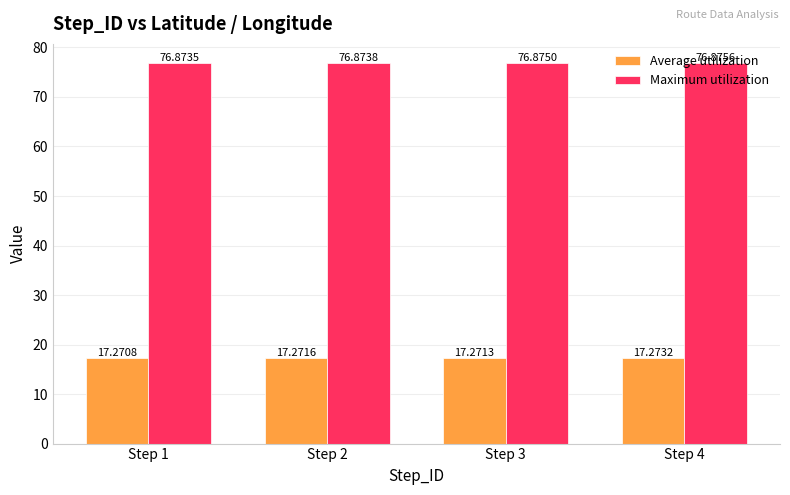

At which category is the sum across all series the highest?

Step 4